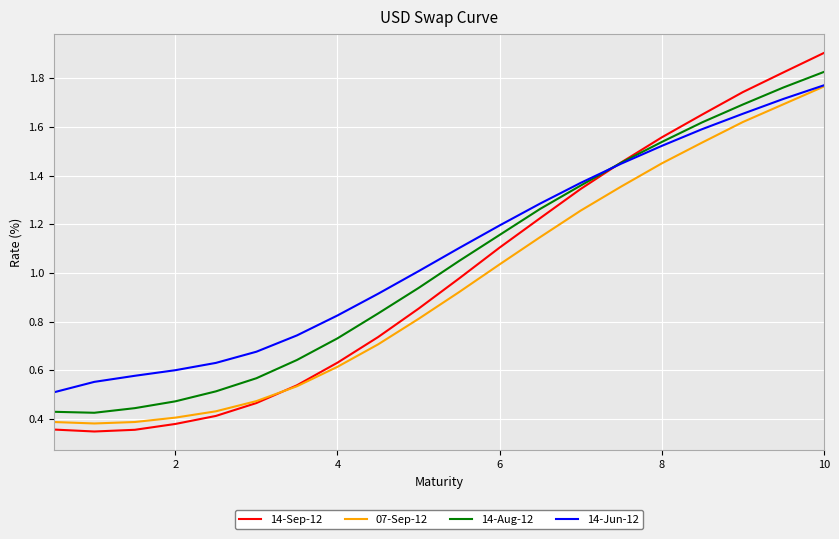

What is the maximum value shown in the chart?

1.9